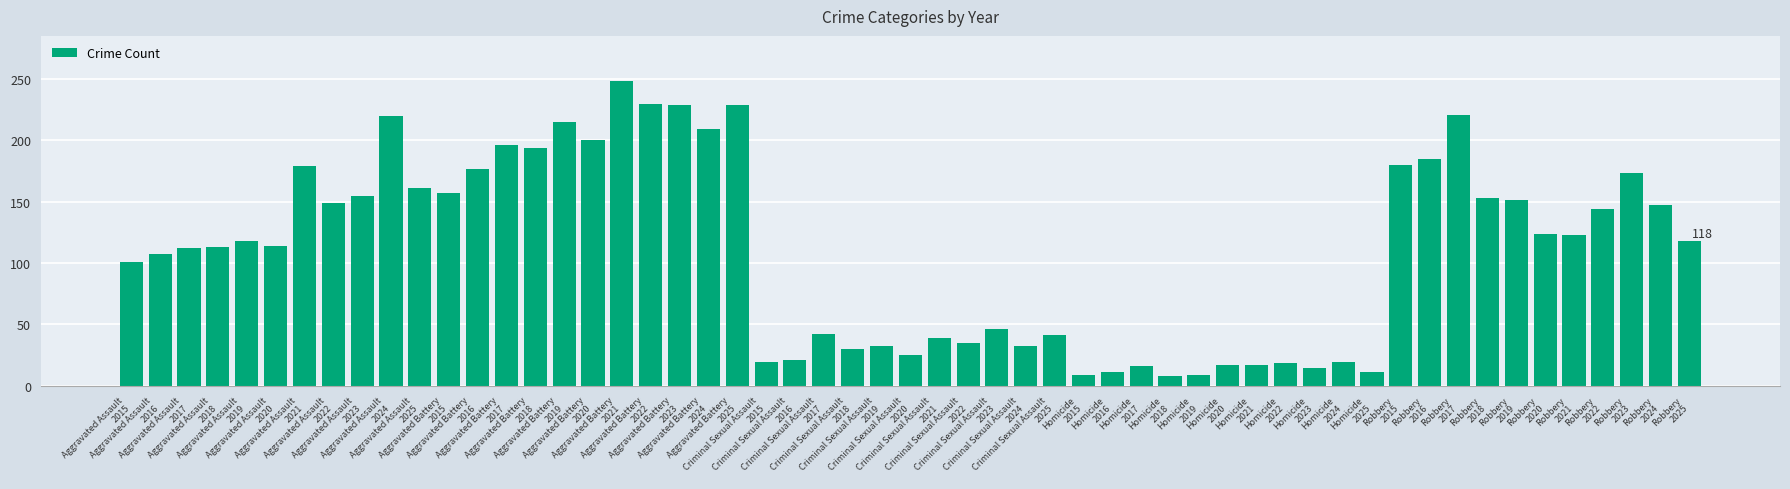

What is the minimum value shown in the chart?

8